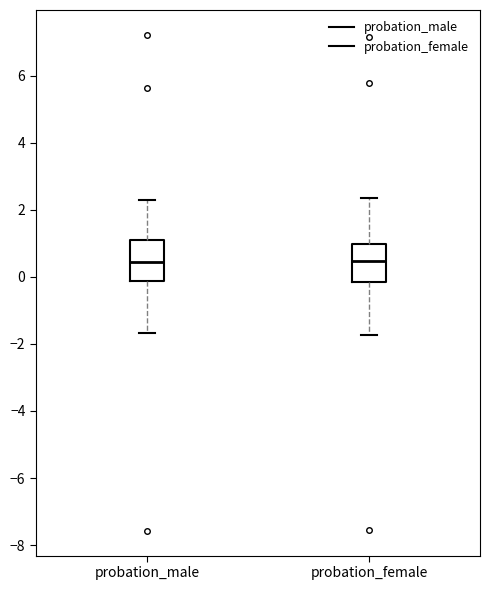

Reading left to right, read every box against the y-axis: the position of its median line, the range the box covers, and the ends of its whiskers. The values are not printed on the chart, so give them approximately, as read against the axis.

probation_male: median 0.4, box -0.2 to 1.2, whiskers -1.6 to 2.2
probation_female: median 0.4, box -0.2 to 1.0, whiskers -1.8 to 2.4